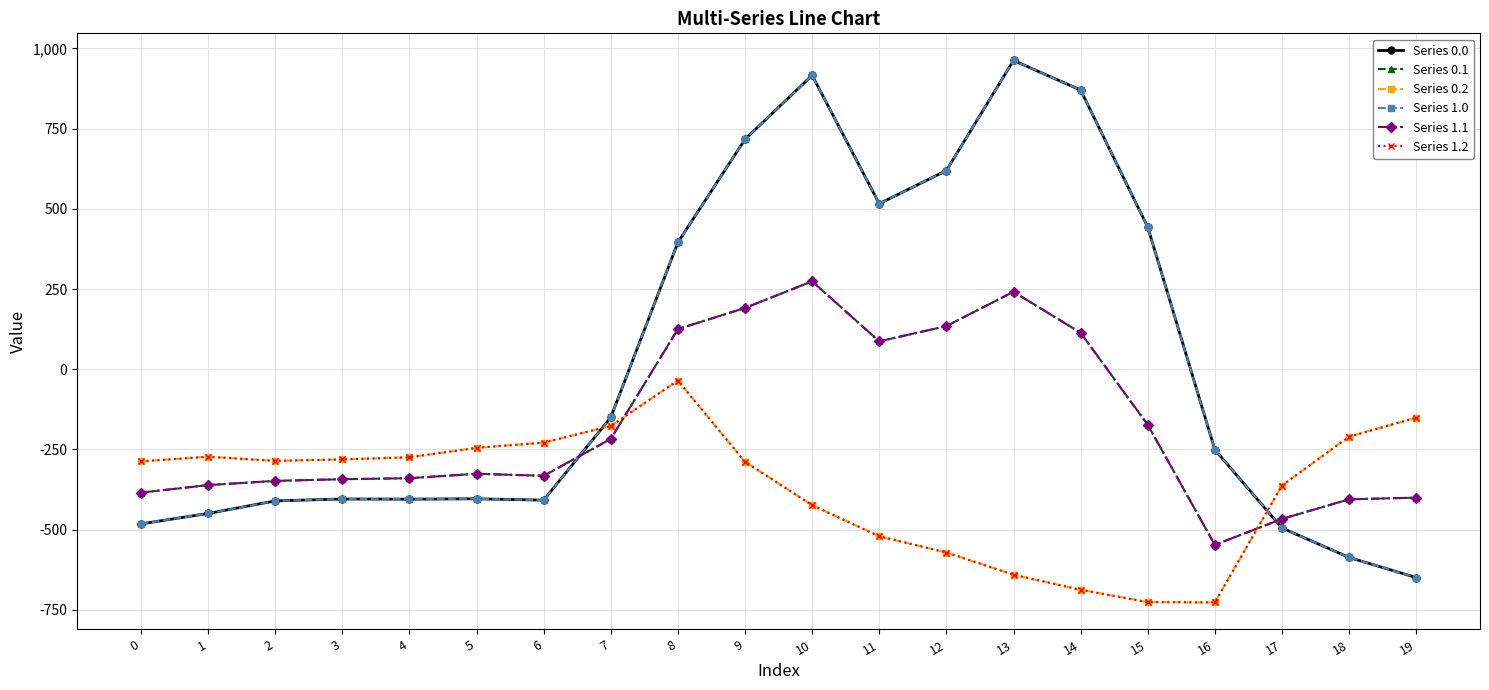

Does the chart have visible grid lines?

Yes